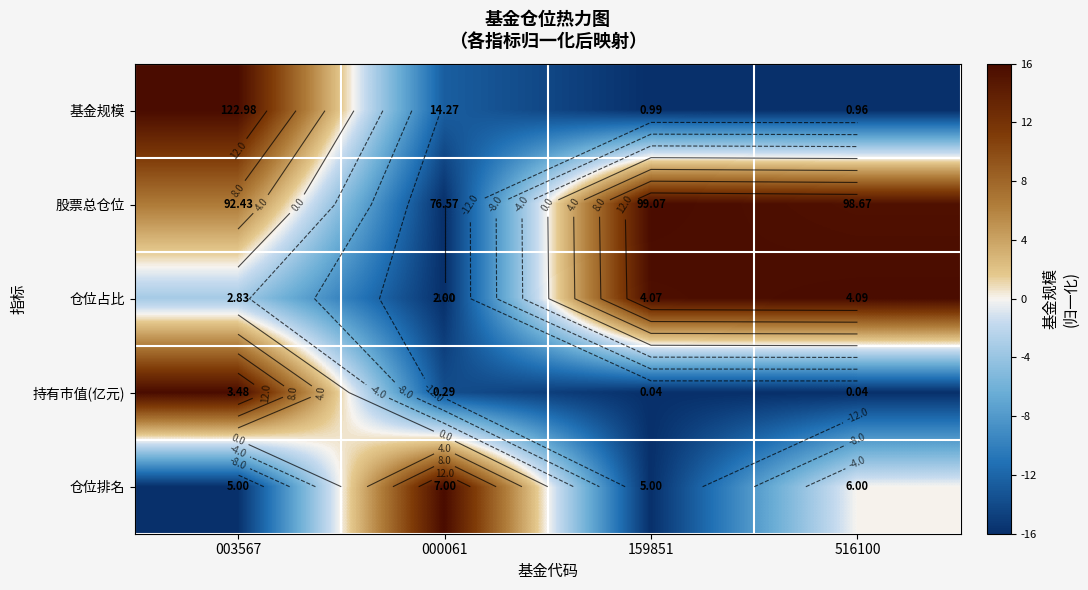

At which category is the sum across all series the highest?

003567